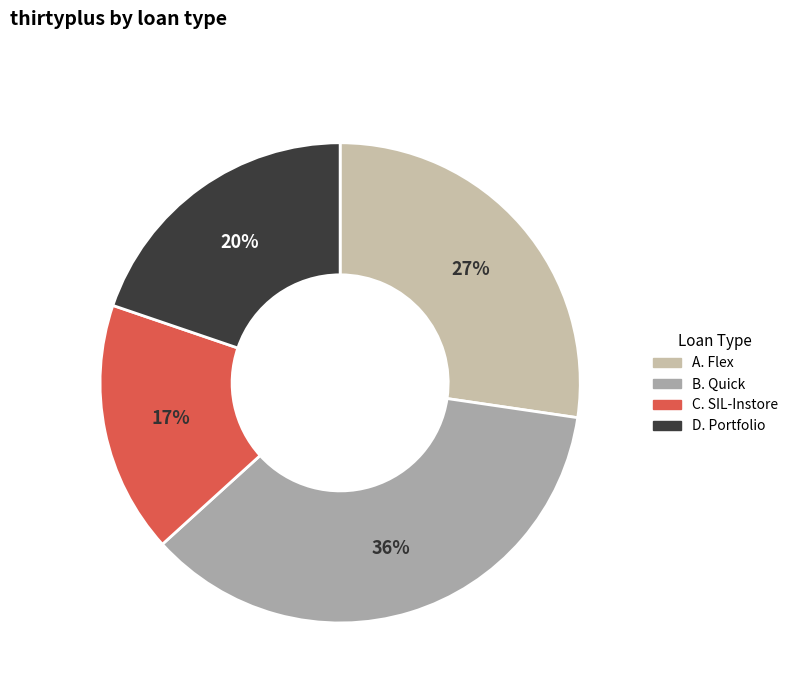

To the nearest percent, what percentage of the pie is B. Quick?

36%